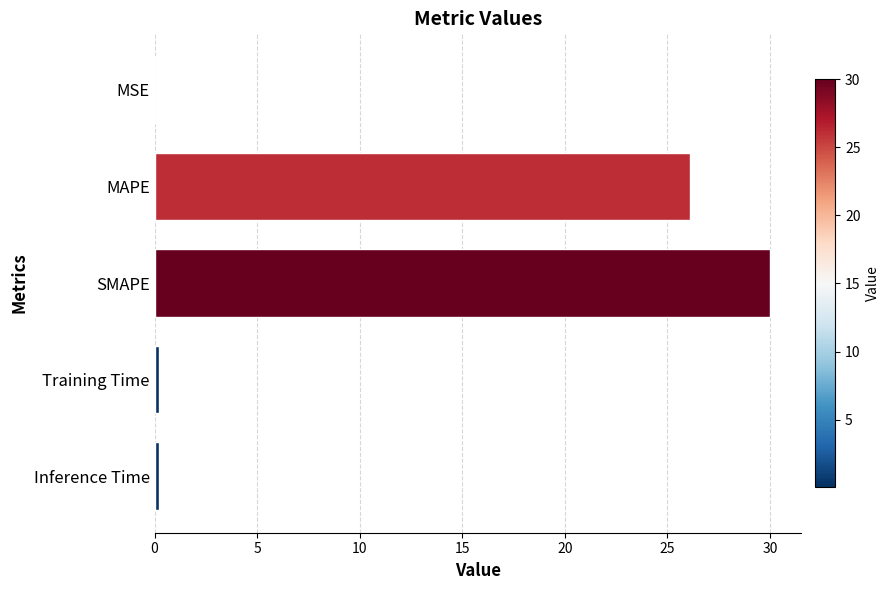

Count the number of categories in the chart.

5